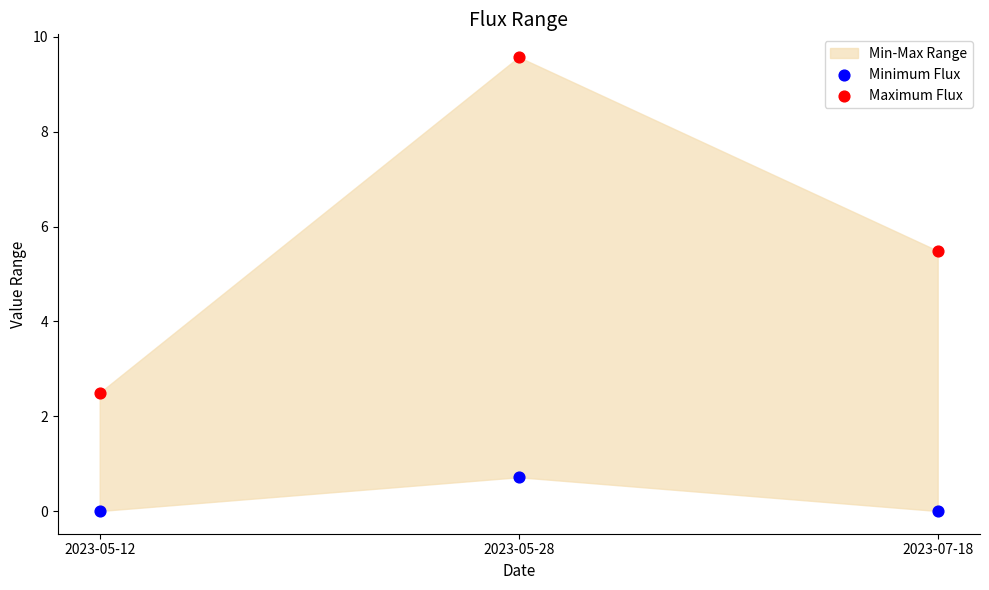

Which series reaches the maximum Y coordinate?

Maximum Flux